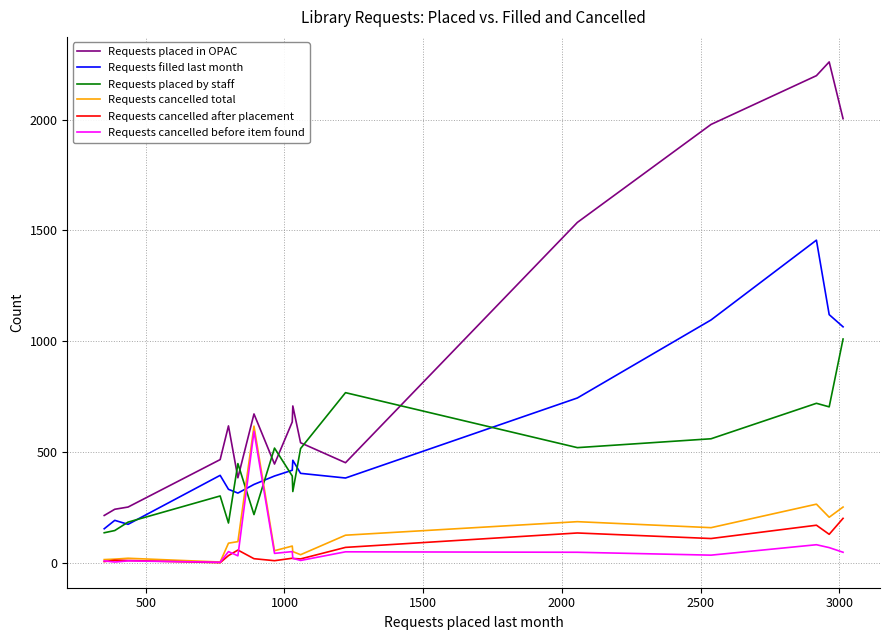

Which series has the largest range (max minus min)?

Requests placed in OPAC